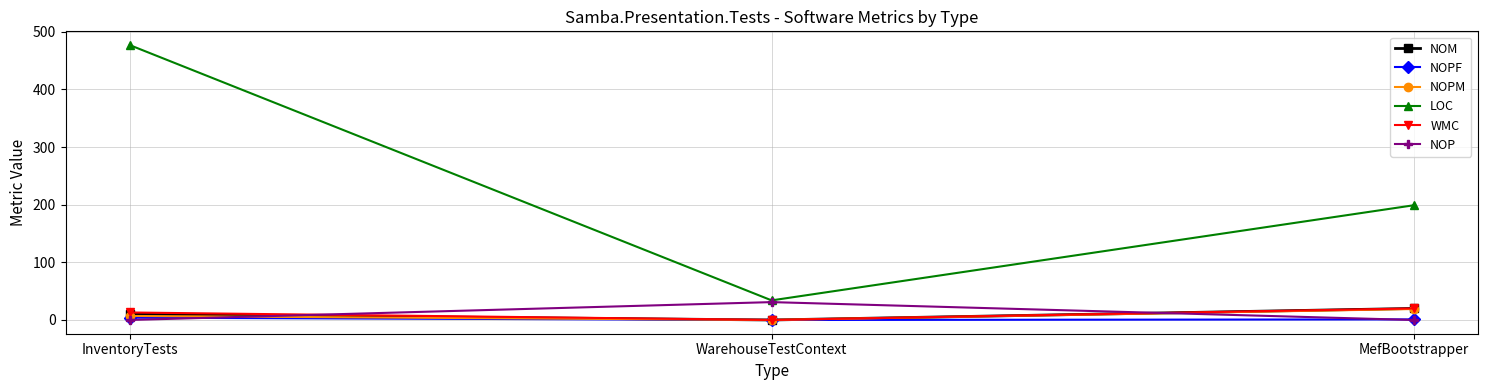

How many lines are shown in the chart?

6